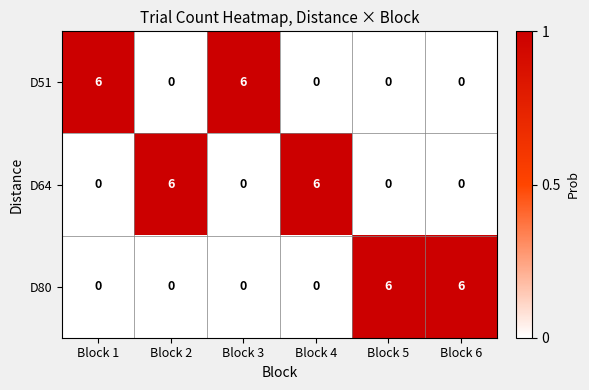

What is the difference between the maximum and minimum values in the D64 series?

6